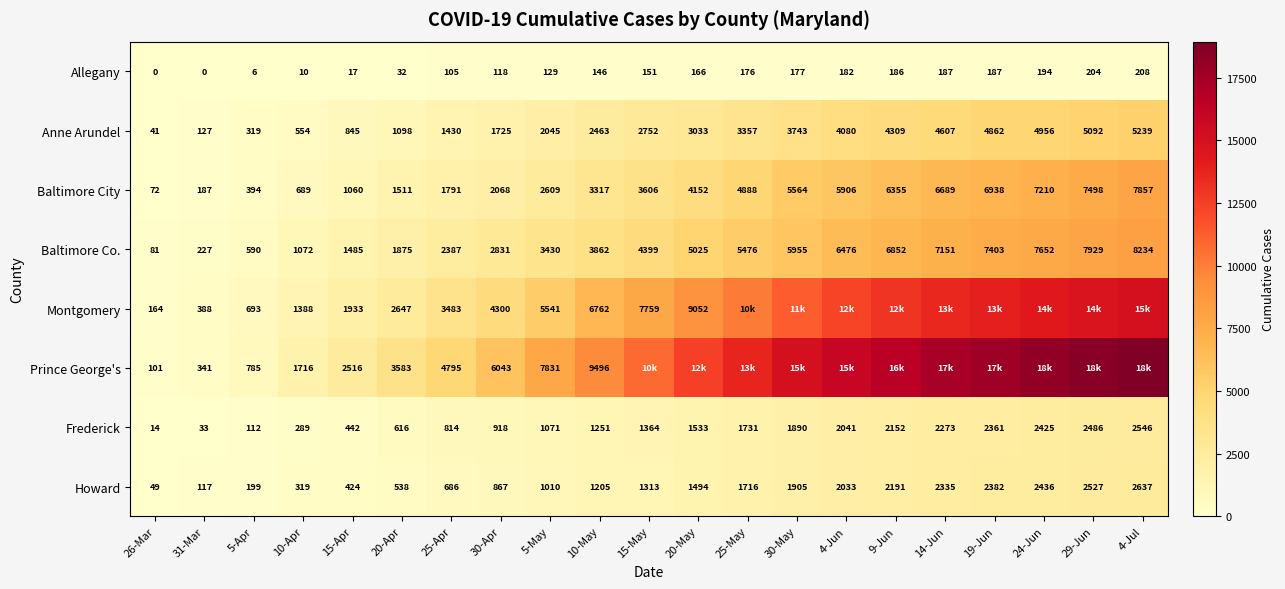

List the labels in order of Frederick value, largest first.

4-Jul, 29-Jun, 24-Jun, 19-Jun, 14-Jun, 9-Jun, 4-Jun, 30-May, 25-May, 20-May, 15-May, 10-May, 5-May, 30-Apr, 25-Apr, 20-Apr, 15-Apr, 10-Apr, 5-Apr, 31-Mar, 26-Mar